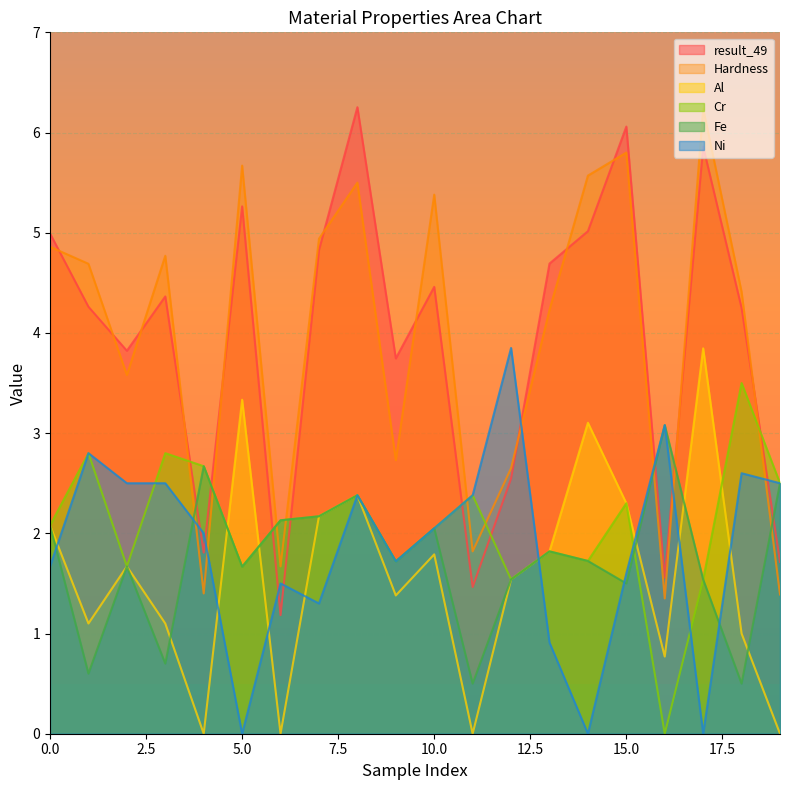

True or false: Hardness and Cr cross at least once.

True